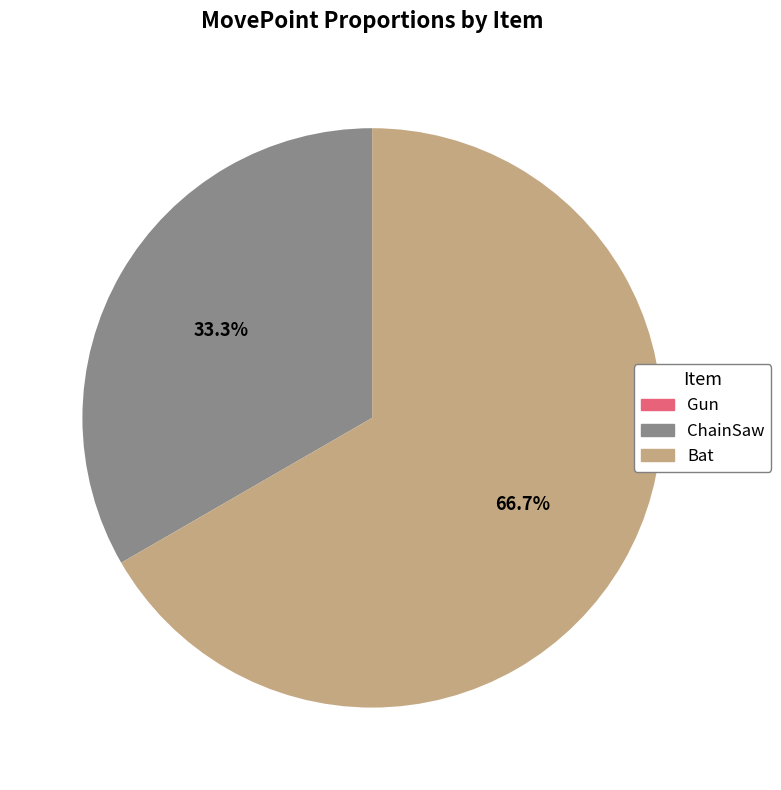

Which category has the biggest portion of the pie?

Bat